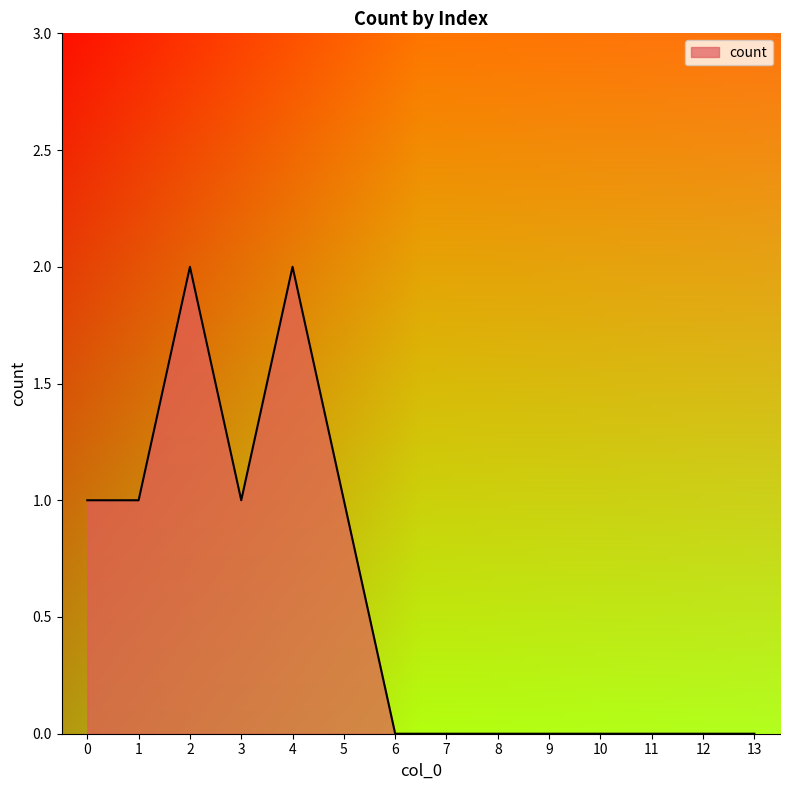

Which has a higher value, 6 or 3?

3